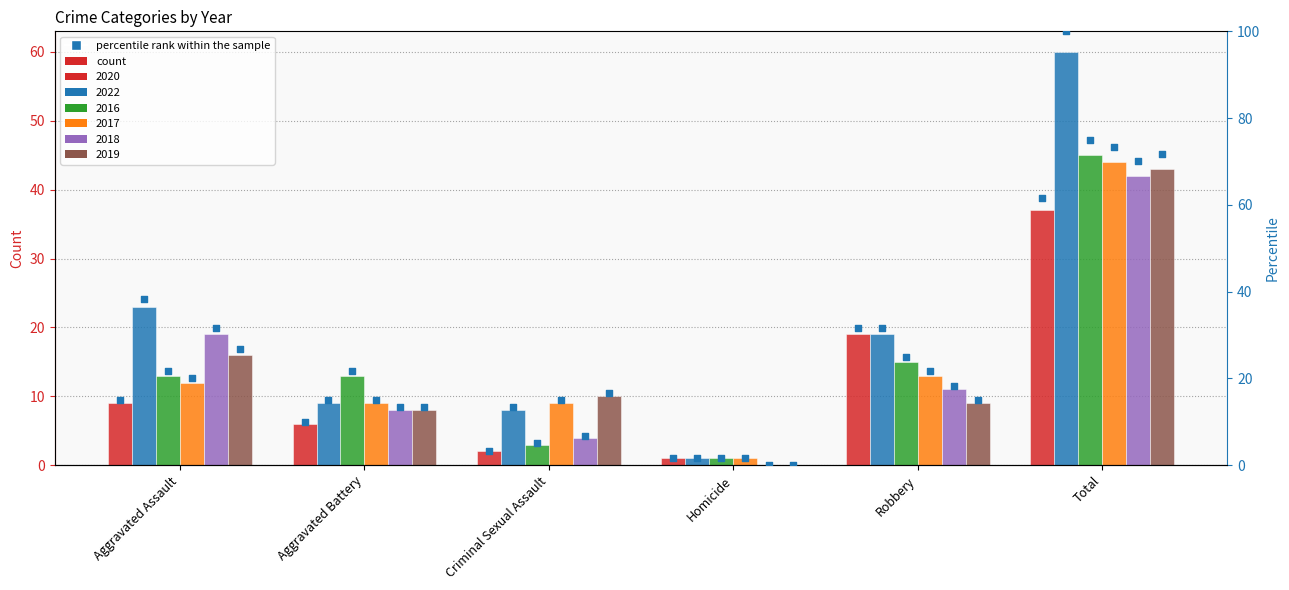

Between Aggravated Battery and Total, which is larger?

Total